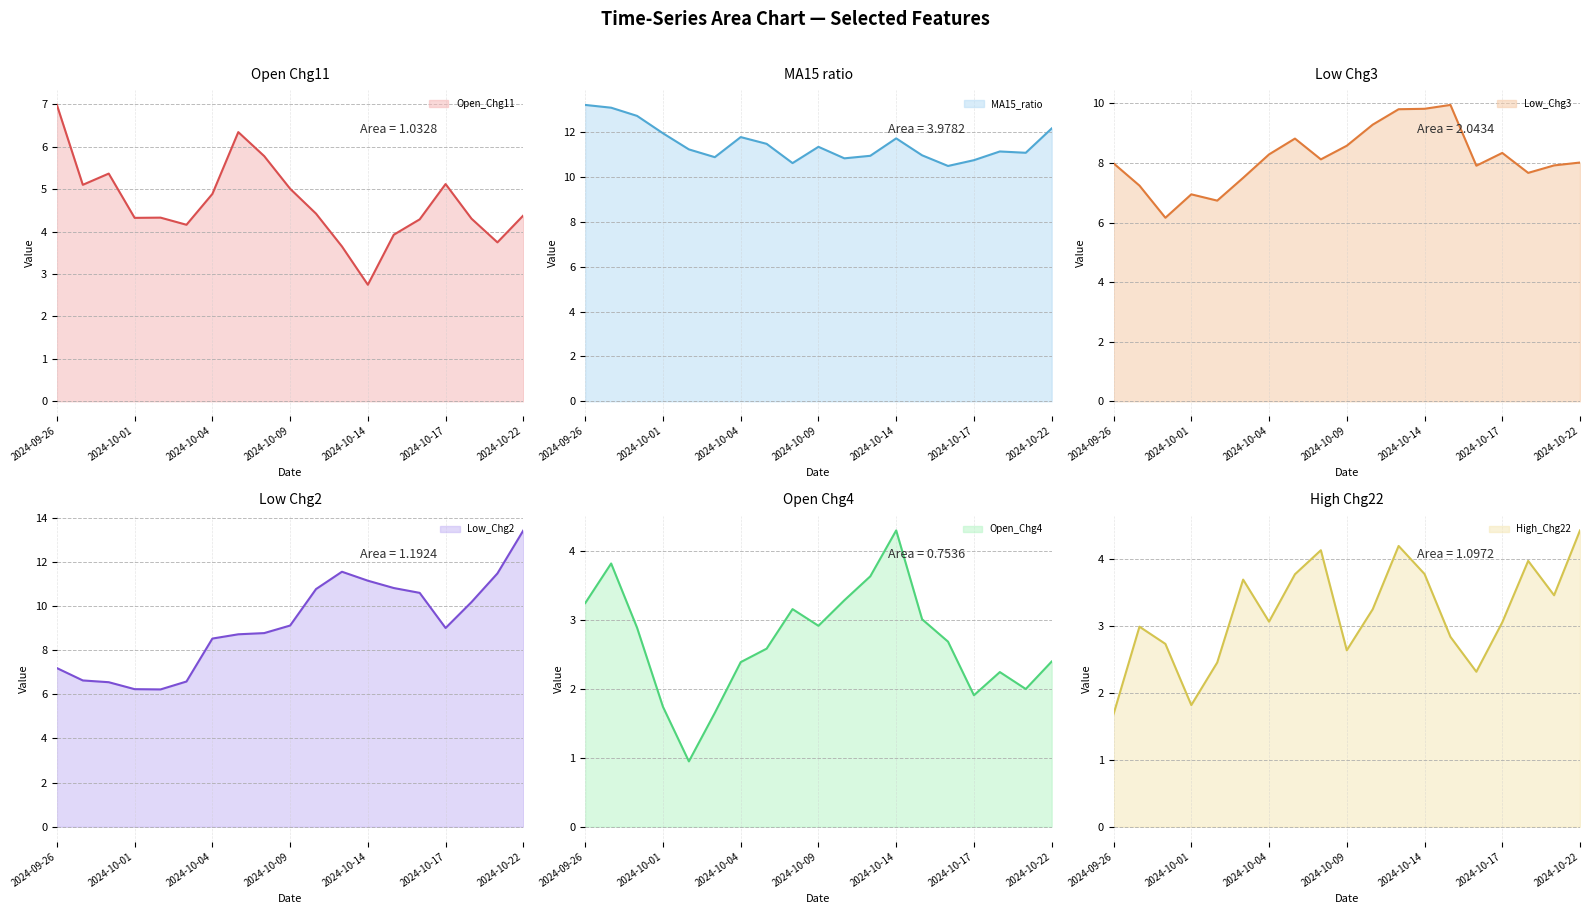

Where is Low_Chg2 nearest to the value 9?

2024-10-17